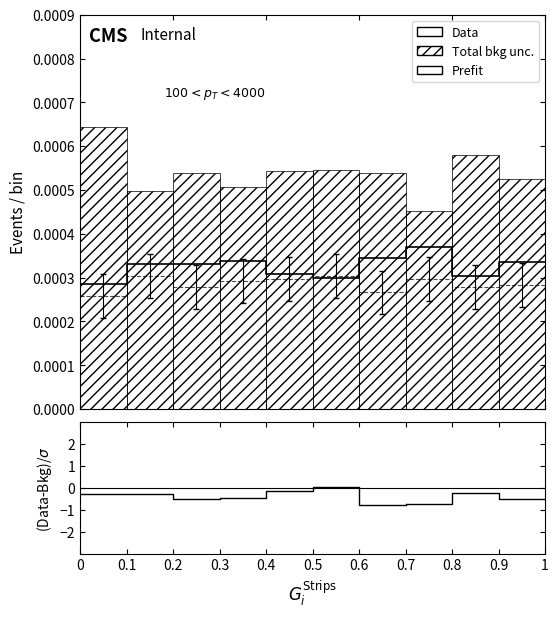

Rank the series at 0.2 from lowest to highest value.

(Data-Bkg)/σ, Data, Prefit